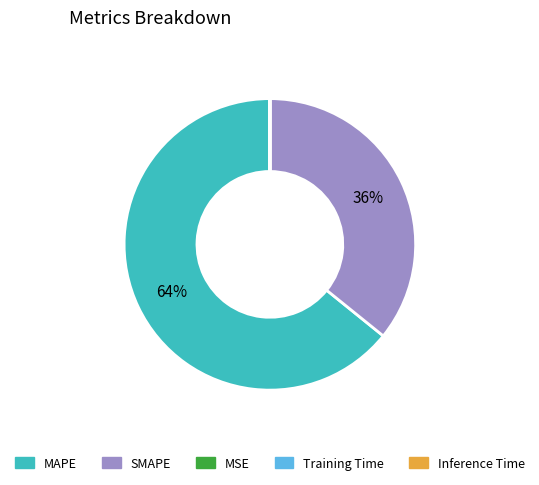

Which slice represents more than half of the pie?

MAPE